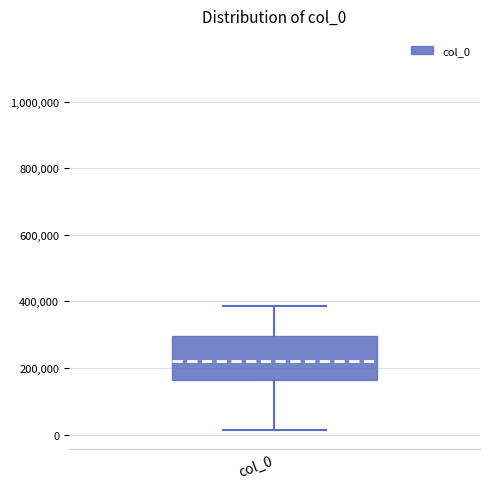

Where is the lower edge of the box for col_0 on the y-axis? The values are not printed on the chart, so give them approximately, as read against the axis.

160000